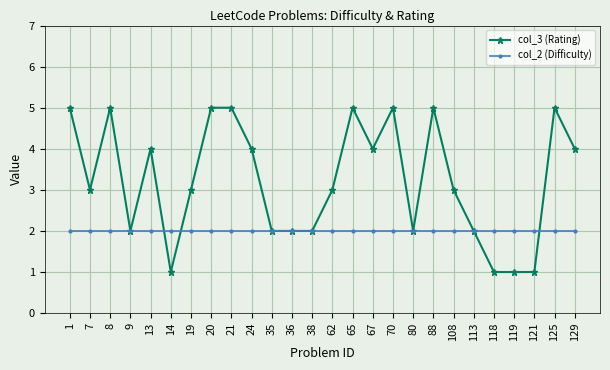

How many lines are shown in the chart?

2